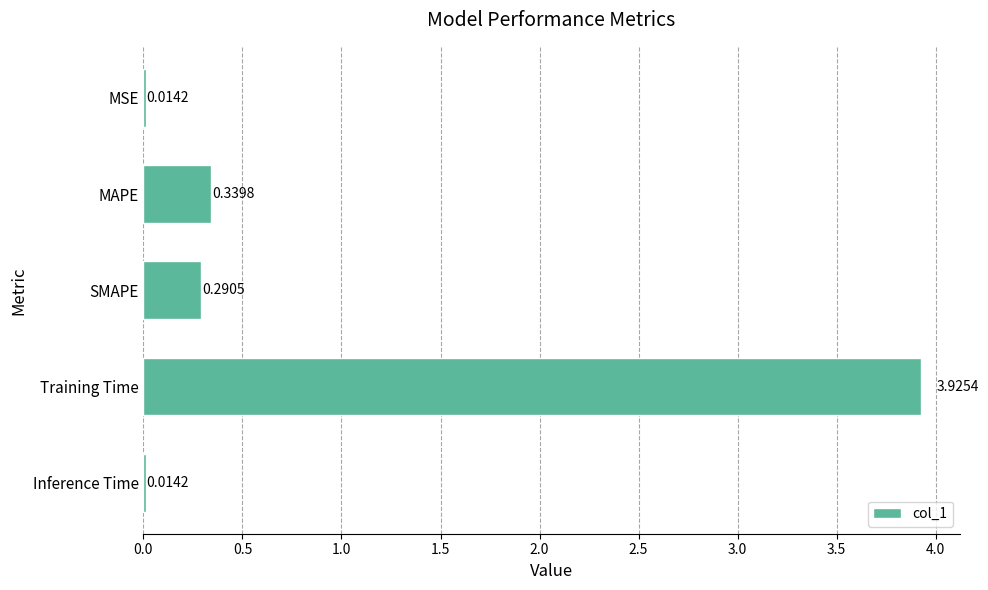

What is the average value?

0.9